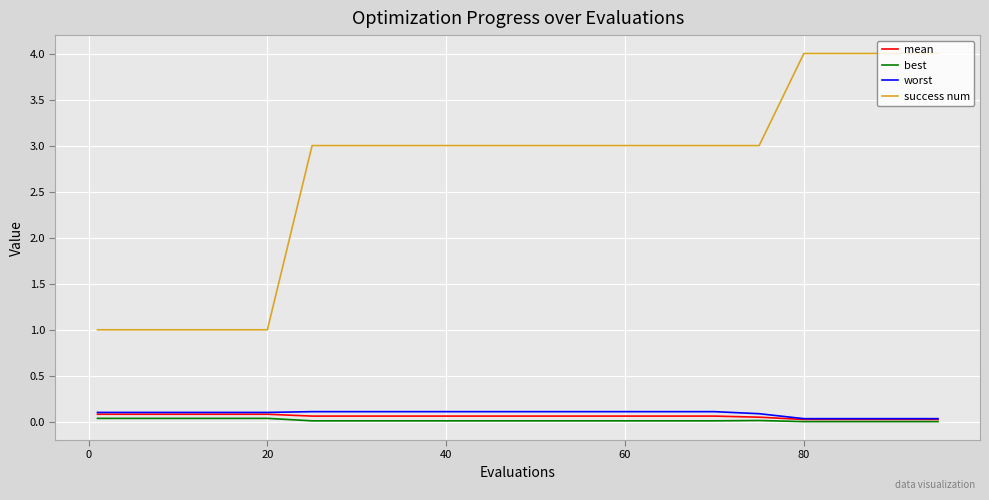

What are all the series names shown in the legend?

mean, best, worst, success num